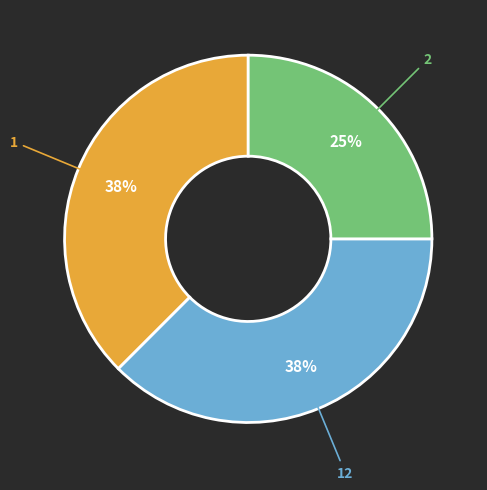

Does any single category account for the majority?

No